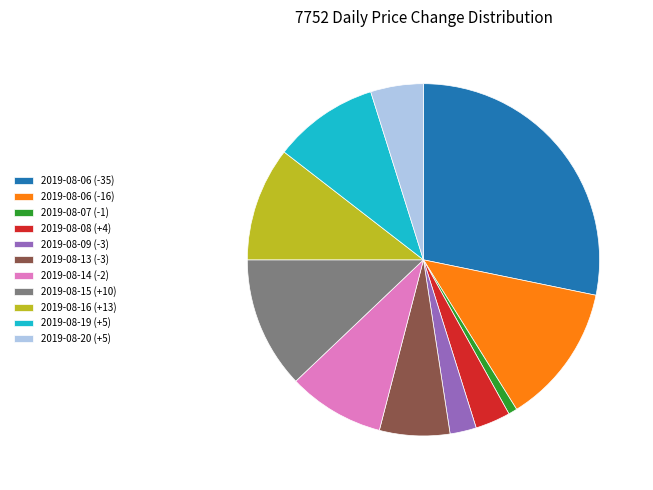

Is the sum of 2019-08-16 (+13) and 2019-08-14 (-2) greater than half?

No